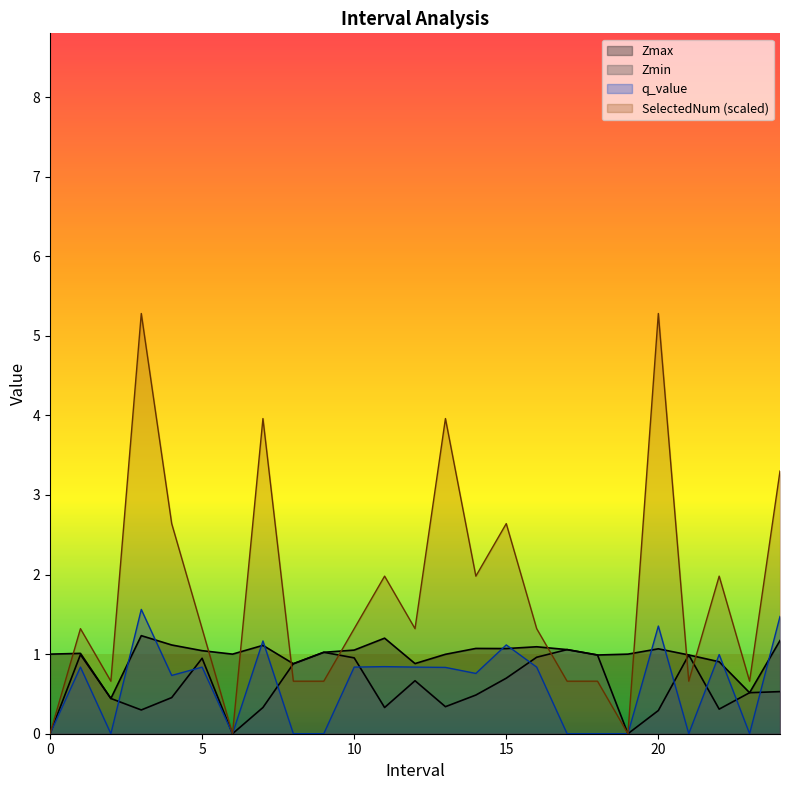

At which category does SelectedNum reach its first local valley?

2.0